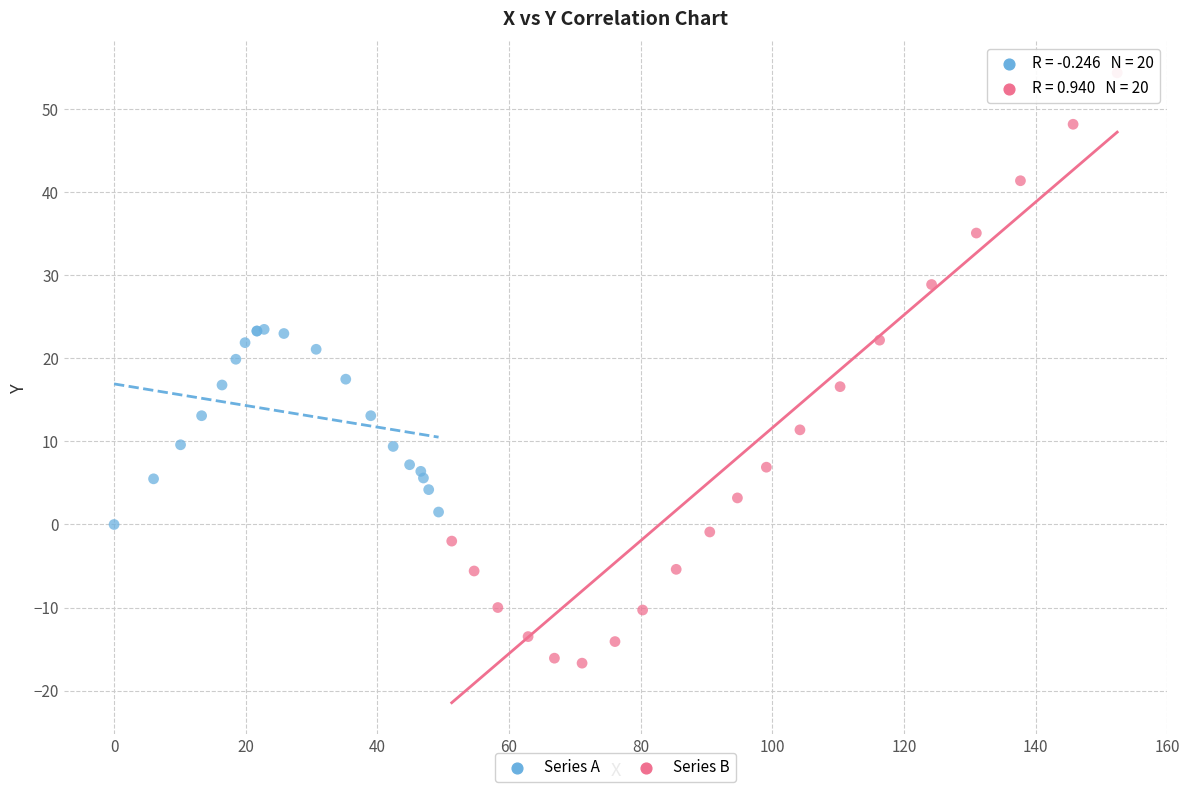

Which series has the widest spread of Y values?

Series B